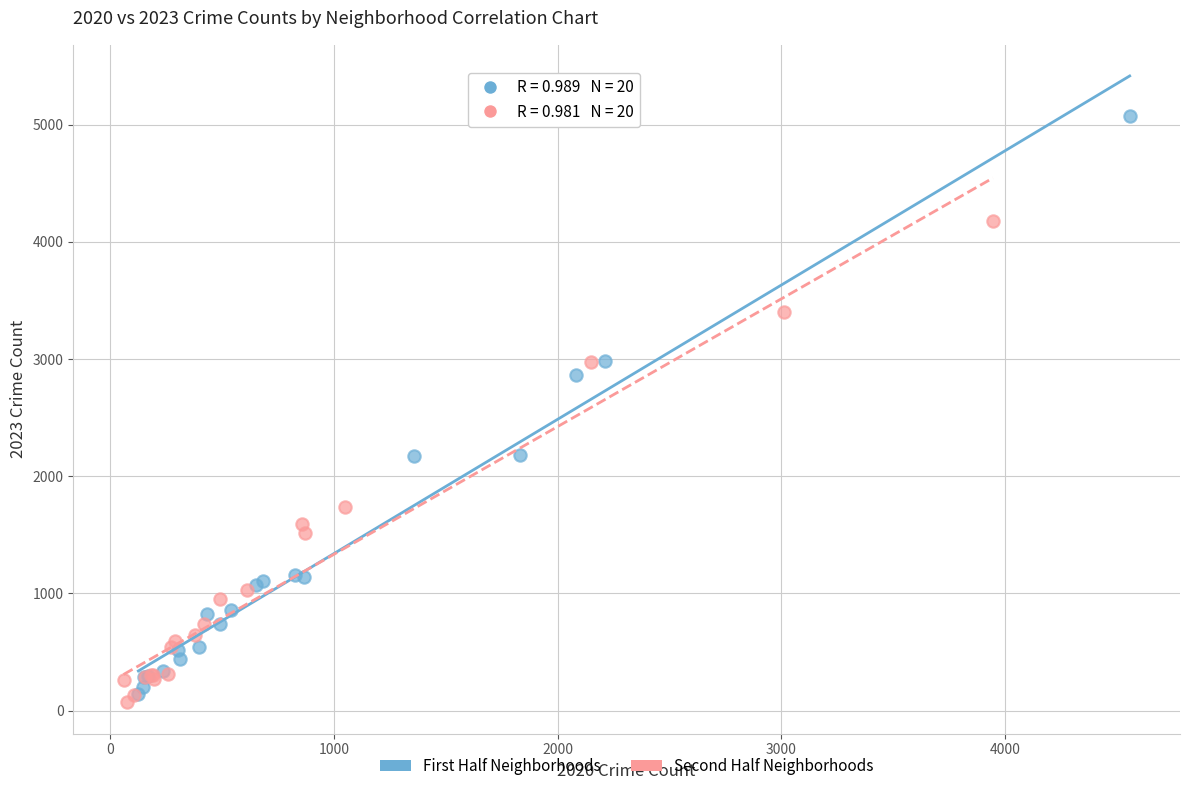

Which series contains the highest Y value?

First Half Neighborhoods